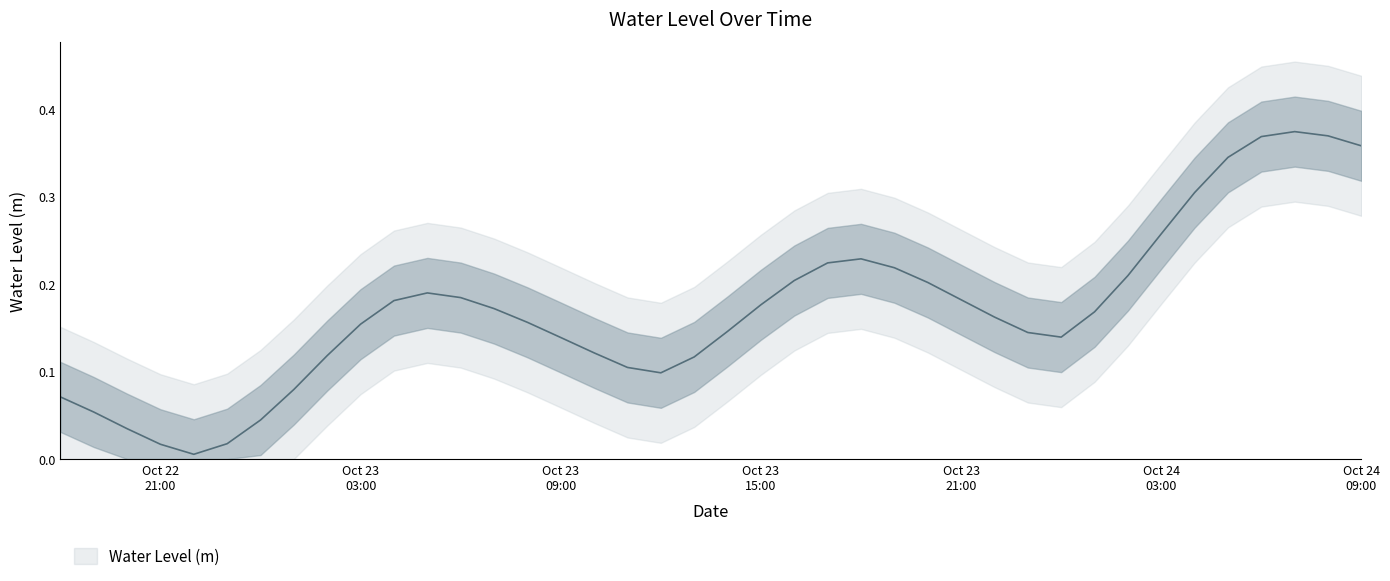

The chart shows a value of 0.2 at Oct 23 03:00. True or false?

False